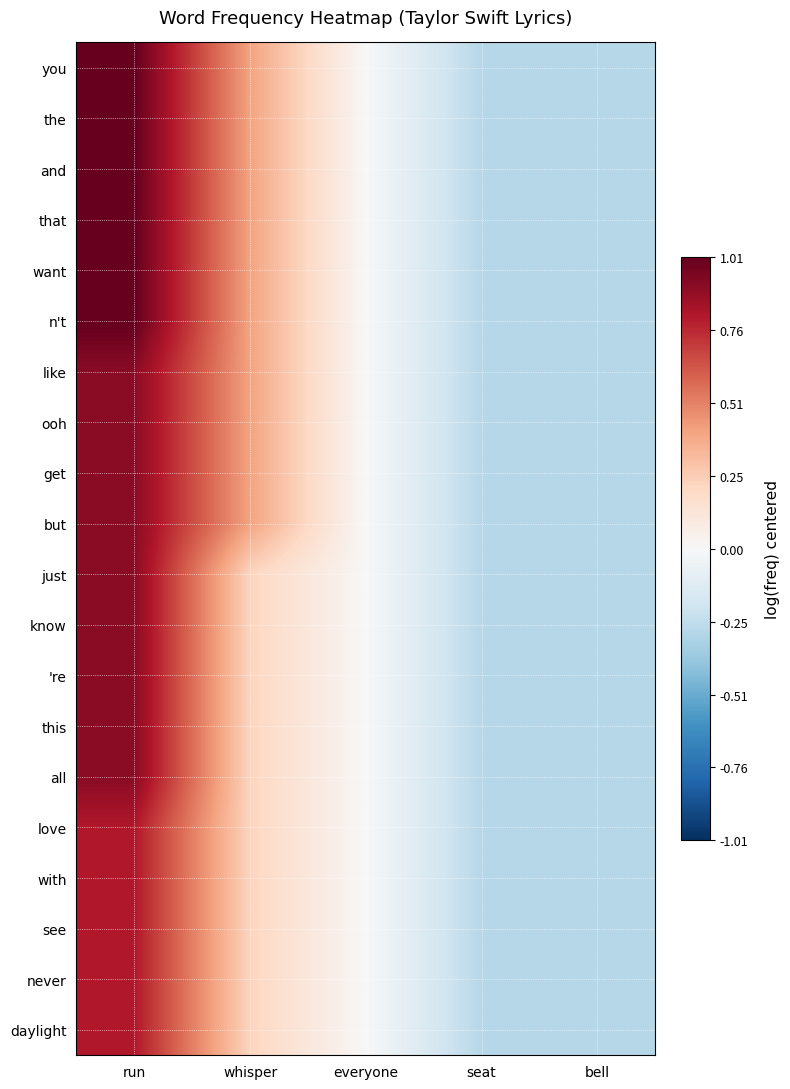

Which category has the lowest value across all series?

seat